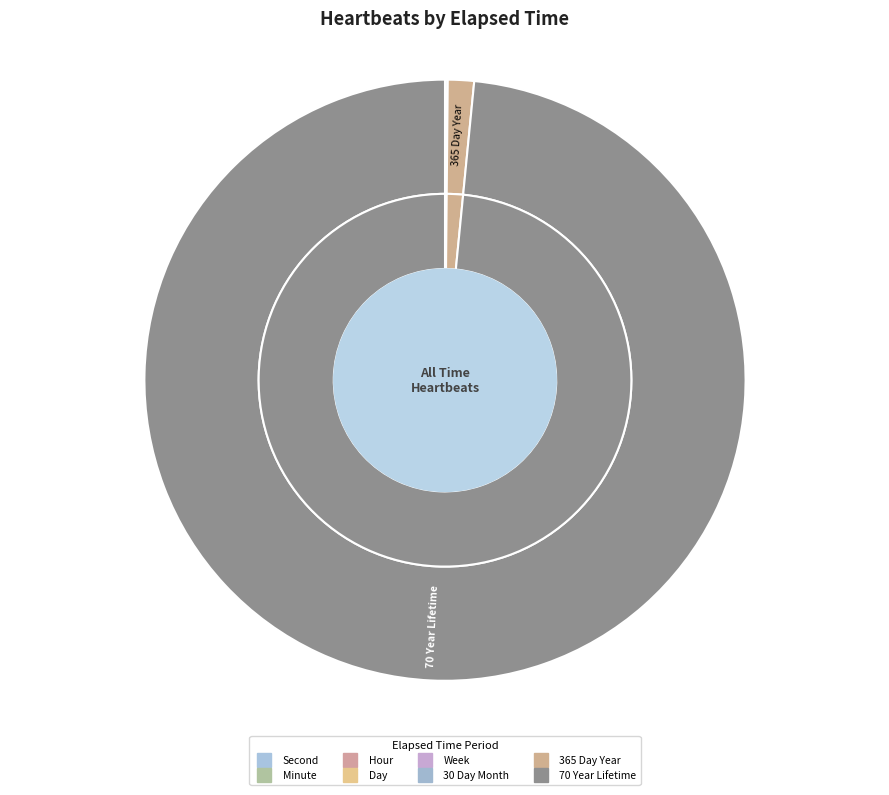

The Day slice represents 1% of the pie. True or false?

False